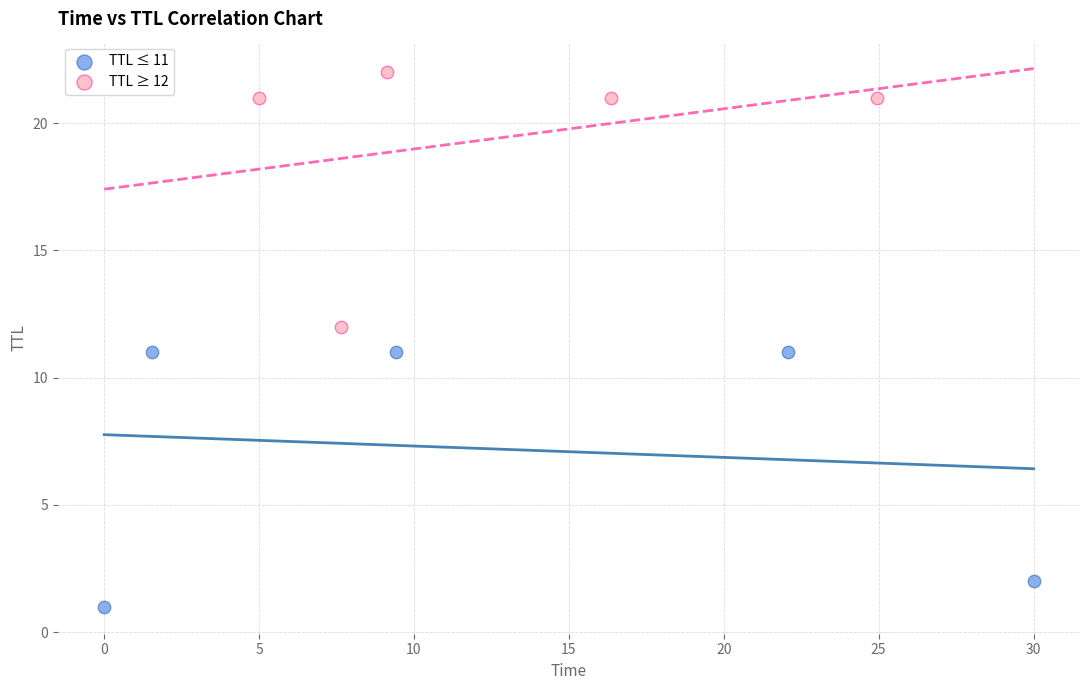

What are all the series names shown in the legend?

TTL ≤ 11, TTL ≥ 12